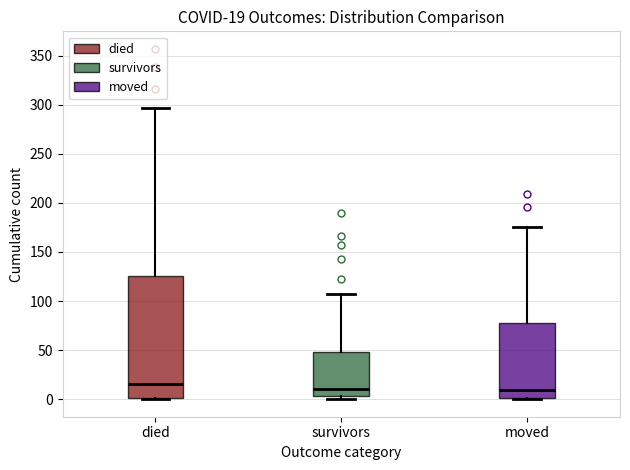

Comparing the boxes themselves (not the whiskers), which one is the tallest?

died